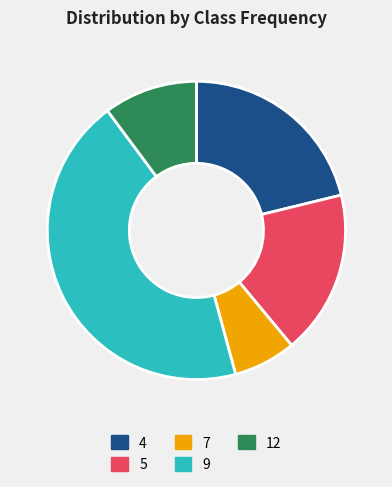

Which category has the smallest portion of the pie?

7